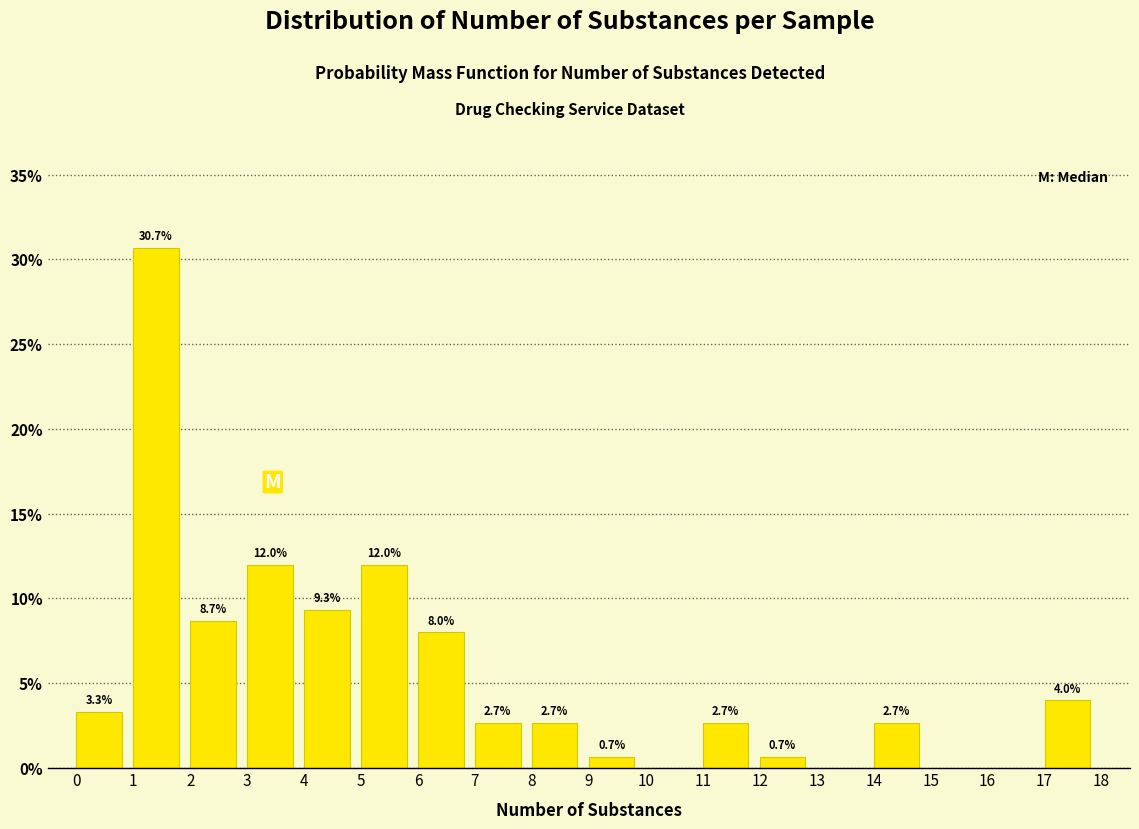

Over which range of the x-axis is the bar tallest?

1 to 2